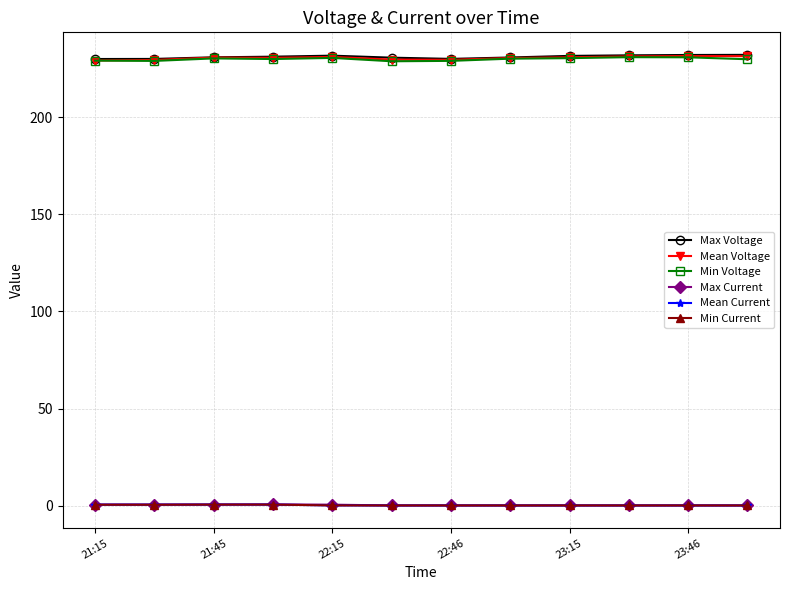

At how many categories does at least one series exceed 10?

12